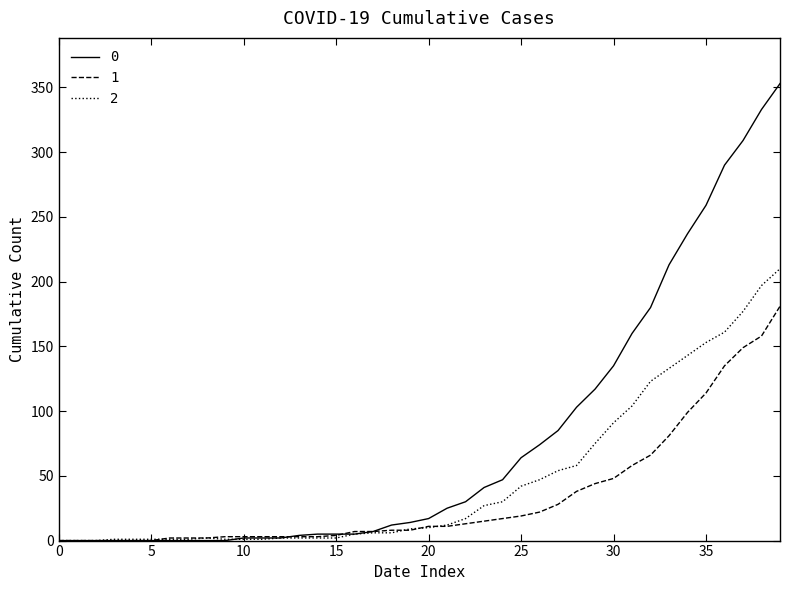

Rank the series by their average value, from lowest to highest.

1, 2, 0